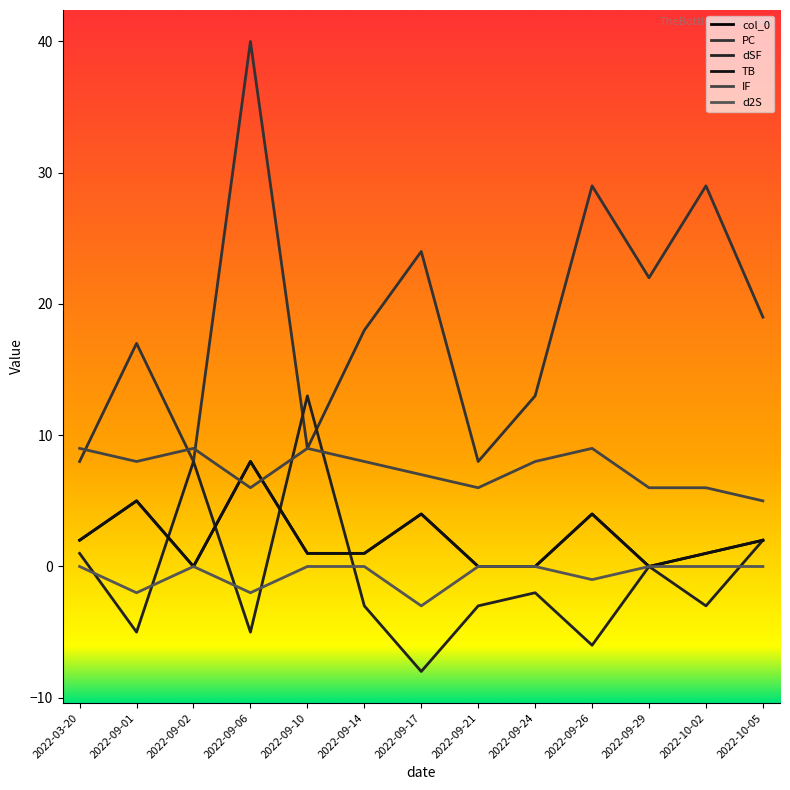

True or false: d2S and dSF cross at least once.

True